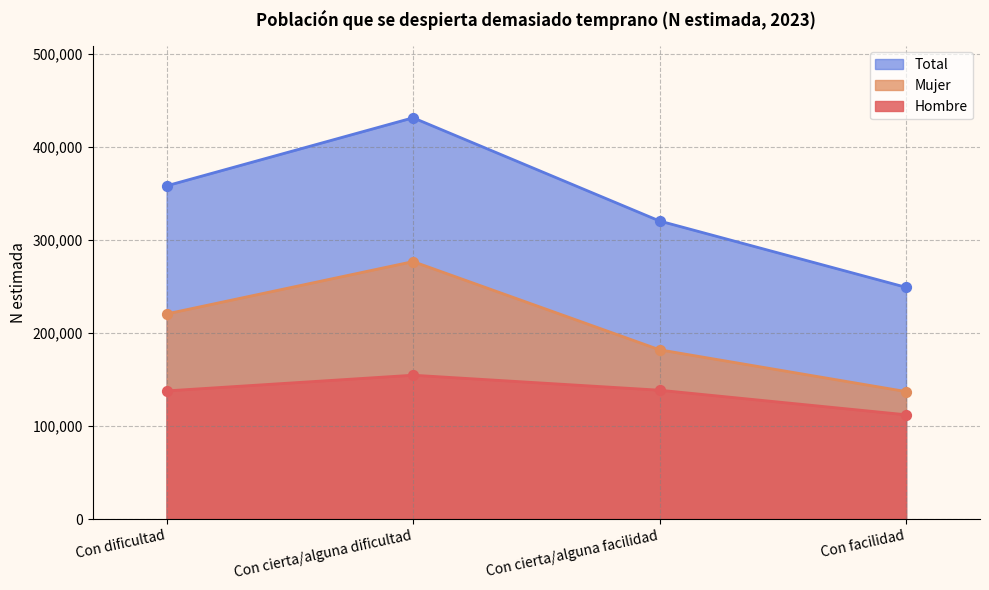

Which series has the widest spread of Y values?

Total